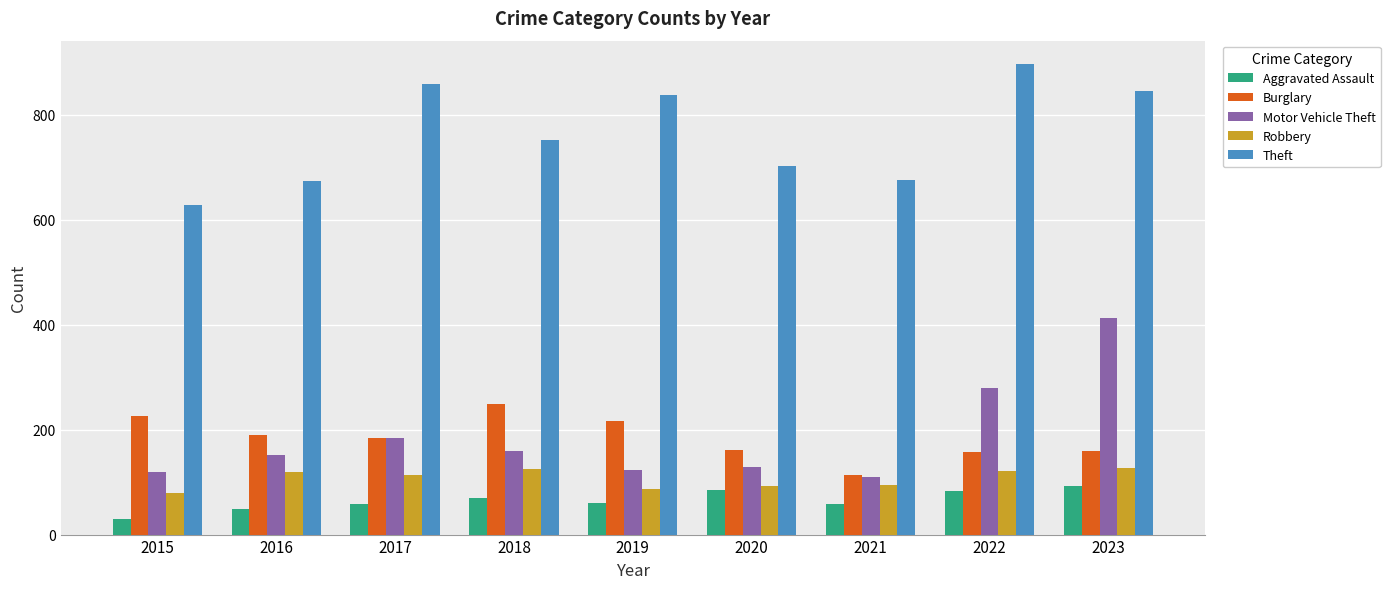

What is the difference between the maximum and second lowest values in the Motor Vehicle Theft series?

292